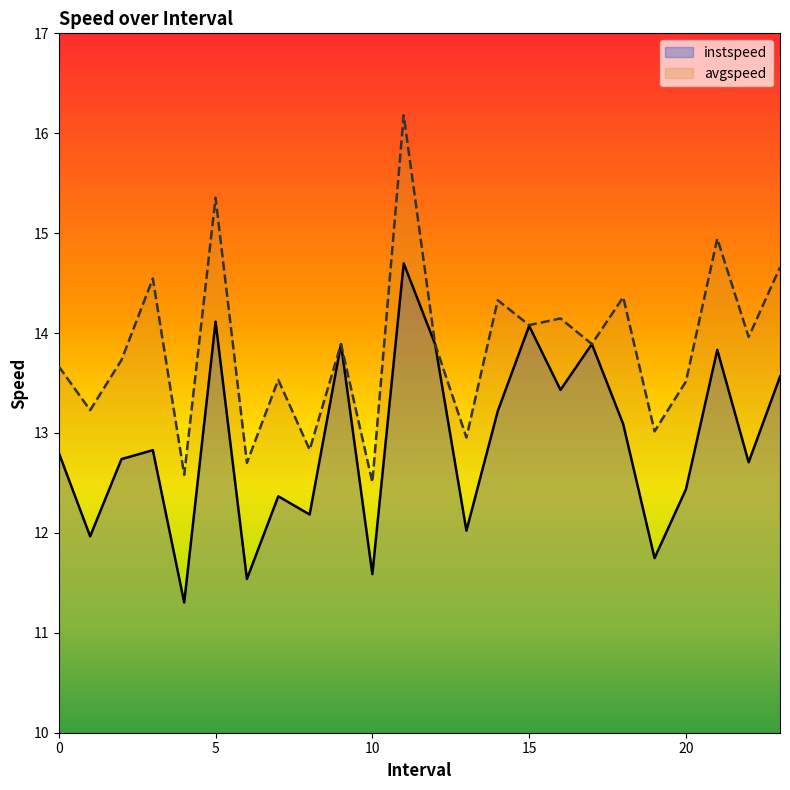

At which category is the sum across all series the highest?

11.0